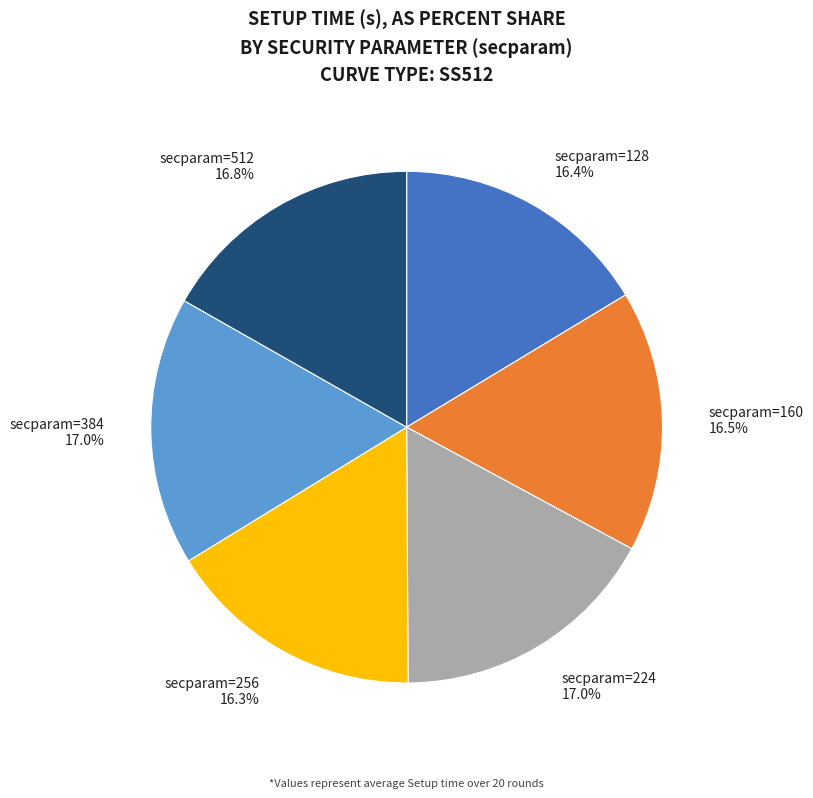

Is there any slice that represents more than half of the pie?

No